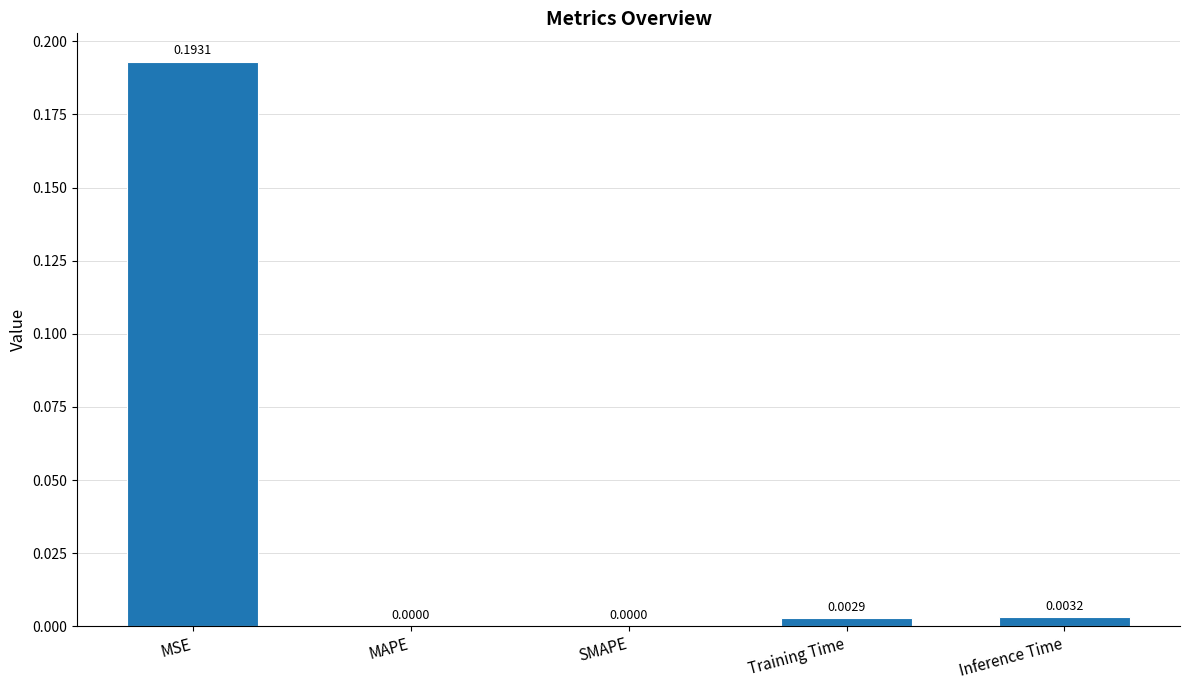

How many data points does each series have?

5